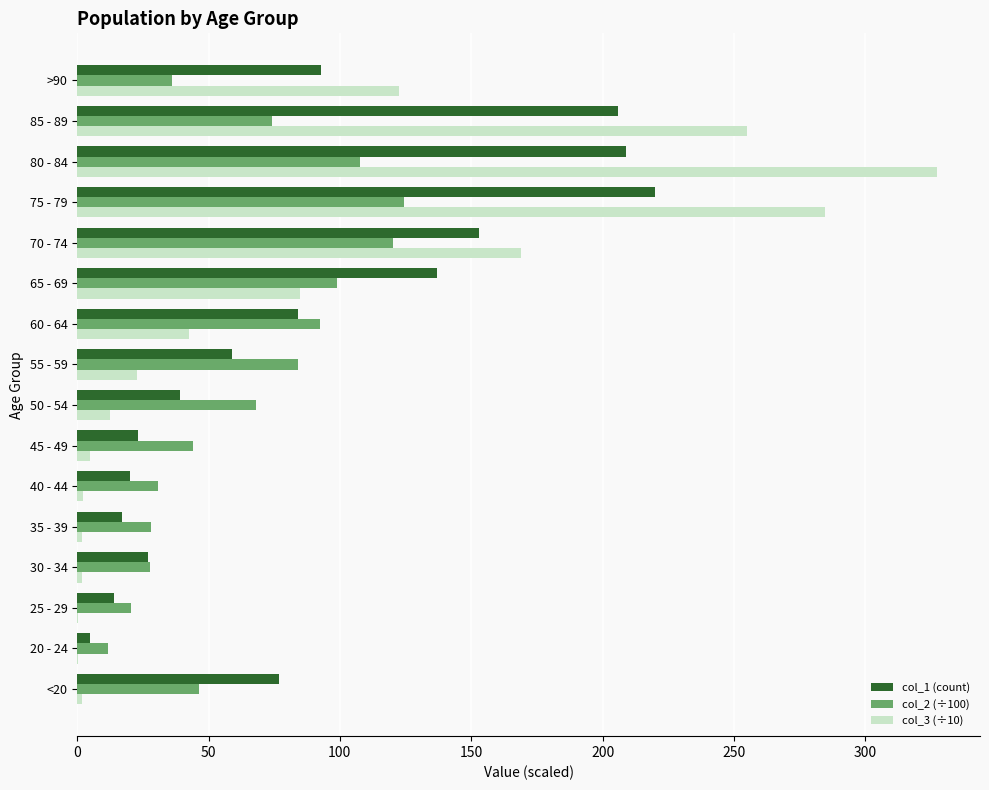

Where is col_2 (÷100) nearest to the value 68?

50 - 54